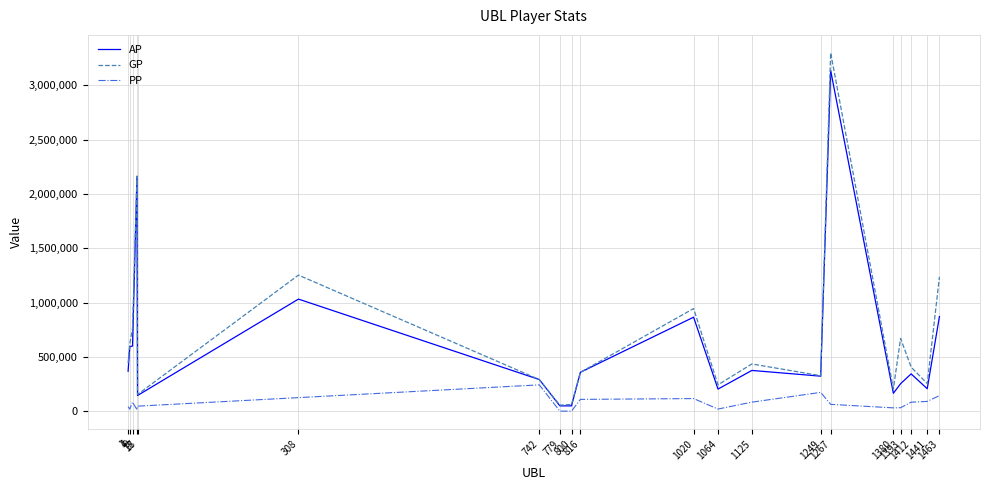

List the series in order of their peak value, lowest first.

PP, AP, GP